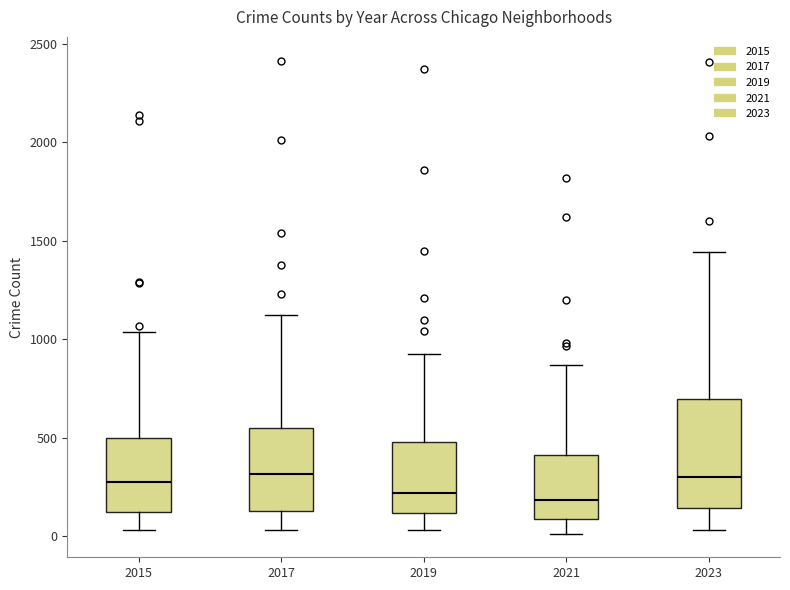

Reading left to right, read every box against the y-axis: the position of its median line, the range the box covers, and the ends of its whiskers. The values are not printed on the chart, so give them approximately, as read against the axis.

2015: median 250, box 100 to 500, whiskers 50 to 1050
2017: median 300, box 150 to 550, whiskers 50 to 1100
2019: median 200, box 100 to 500, whiskers 50 to 950
2021: median 200, box 100 to 400, whiskers 0 to 850
2023: median 300, box 150 to 700, whiskers 50 to 1450